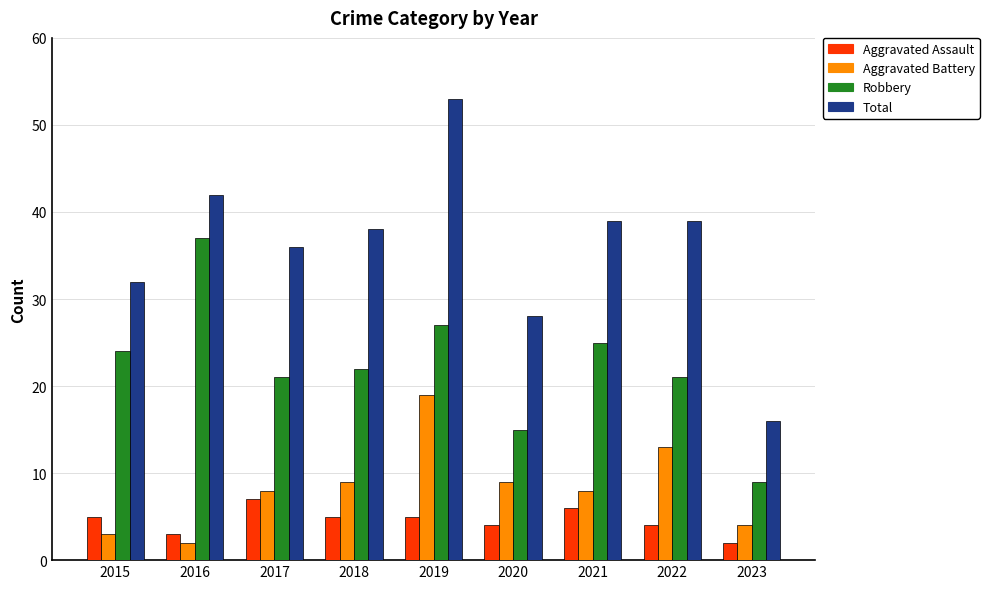

Which series changed the most between 2018 and 2021?

Robbery